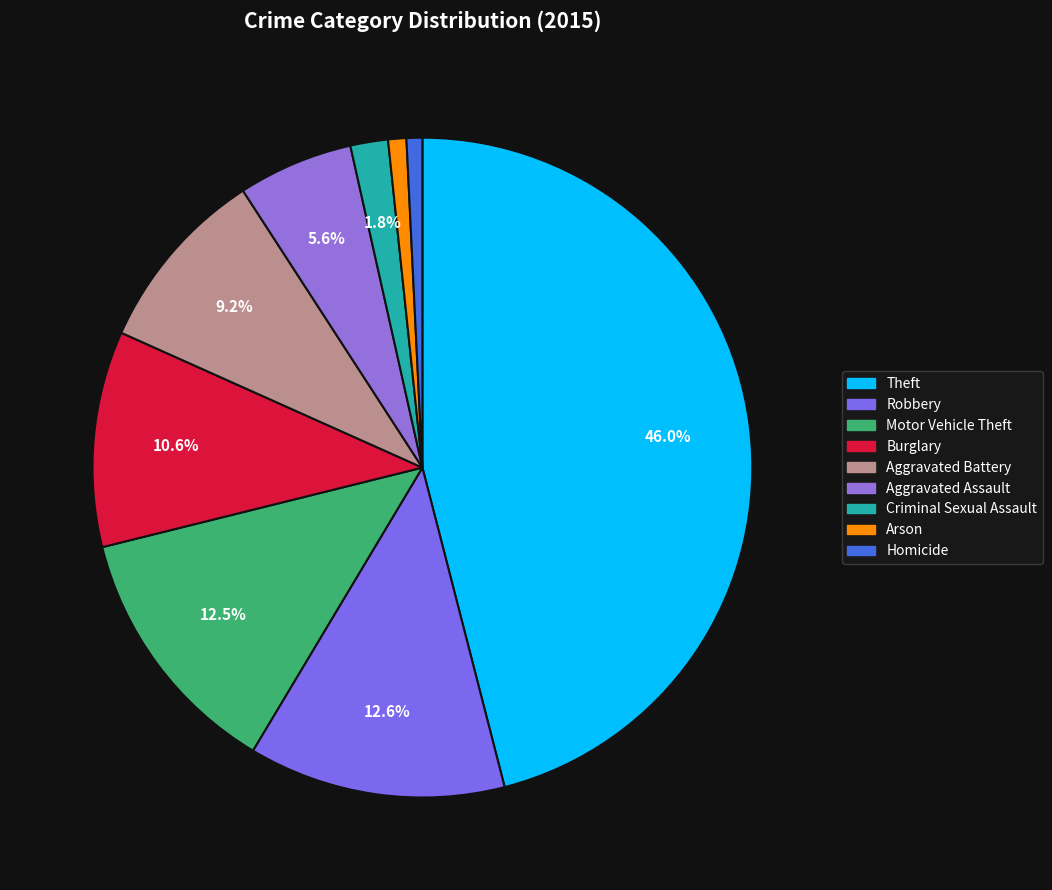

True or false: Motor Vehicle Theft accounts for 13% of the total.

True